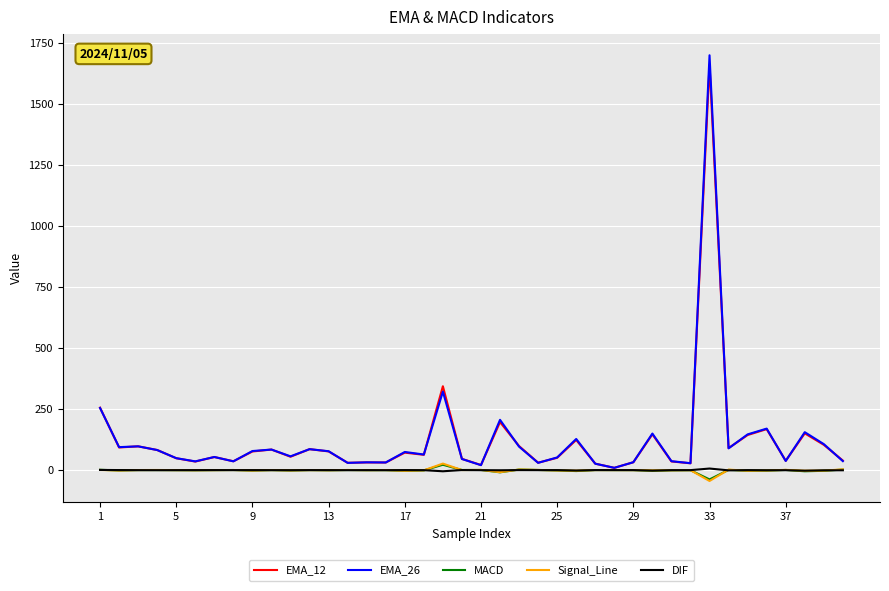

What is the highest value of the EMA_26 series?

1699.4